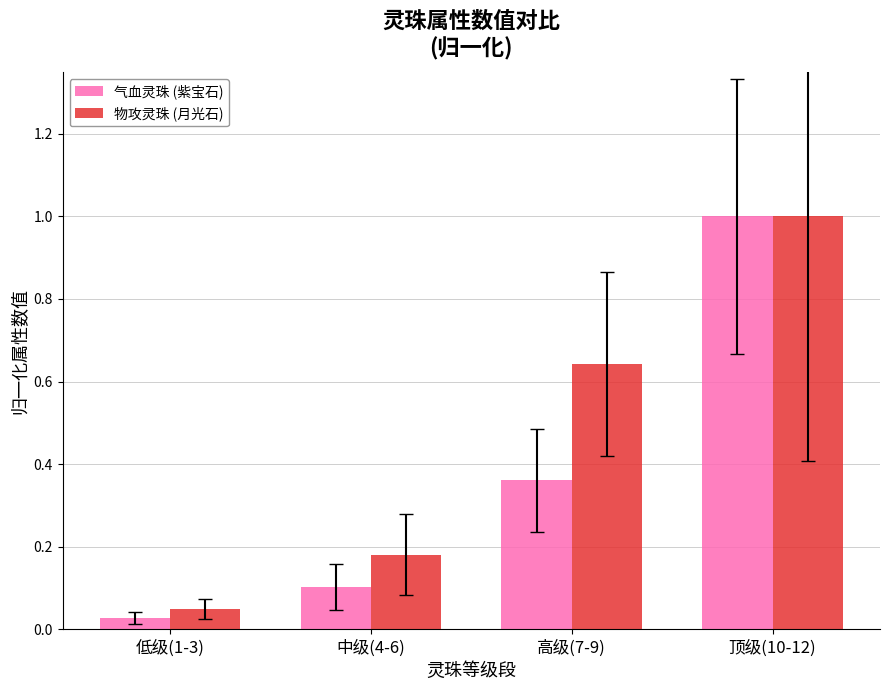

What is the sum of all 物攻灵珠 (月光石) values?

1.9